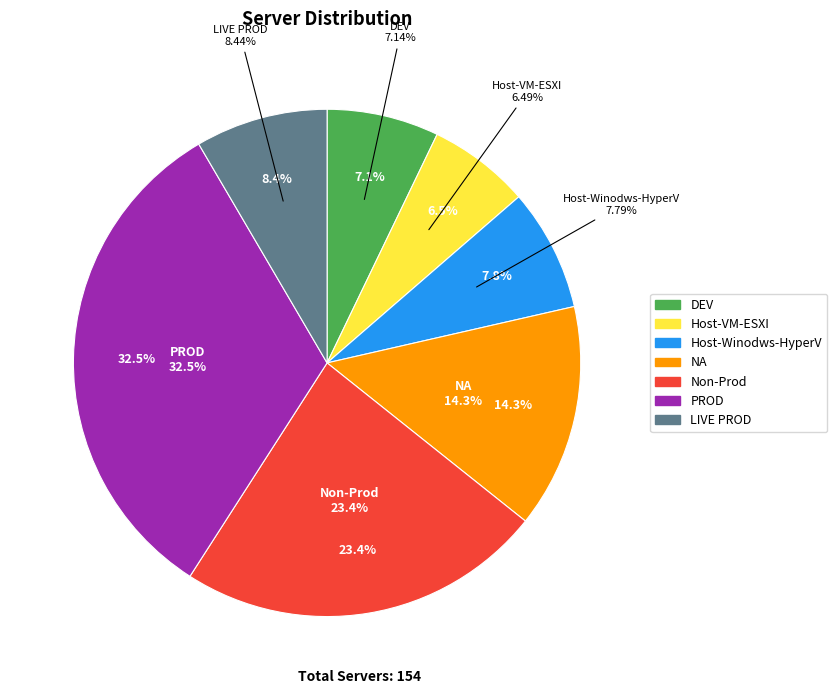

Does NA account for over 50% of the chart?

No